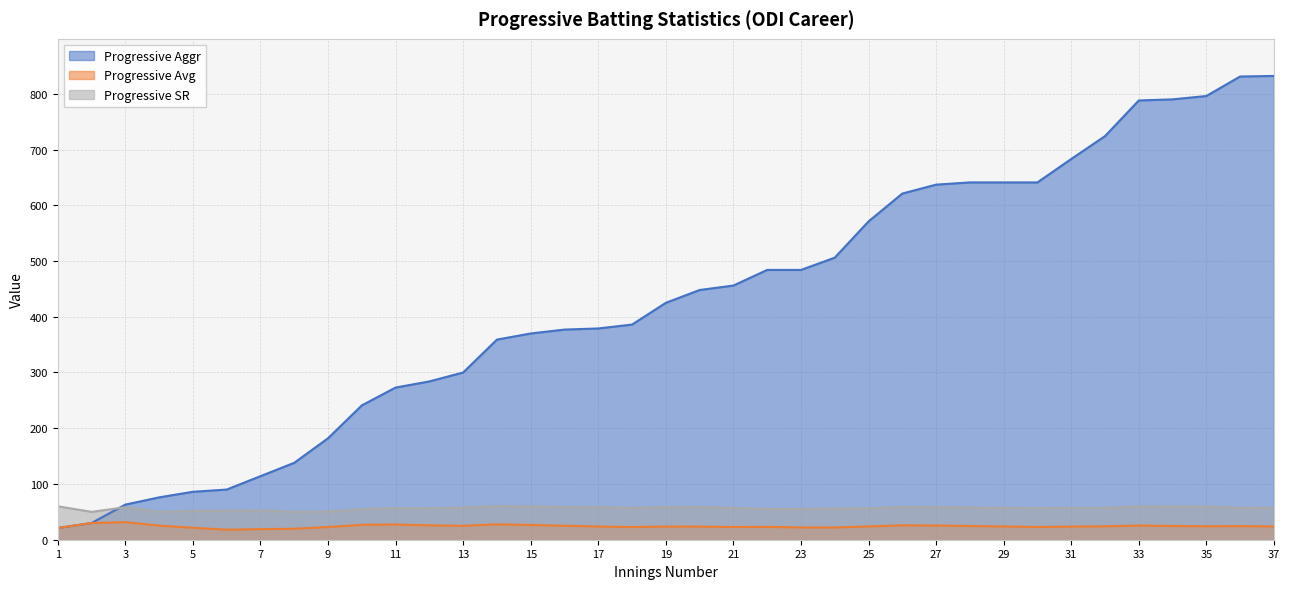

Rank the series at 16 from highest to lowest value.

Progressive Aggr, Progressive SR, Progressive Avg